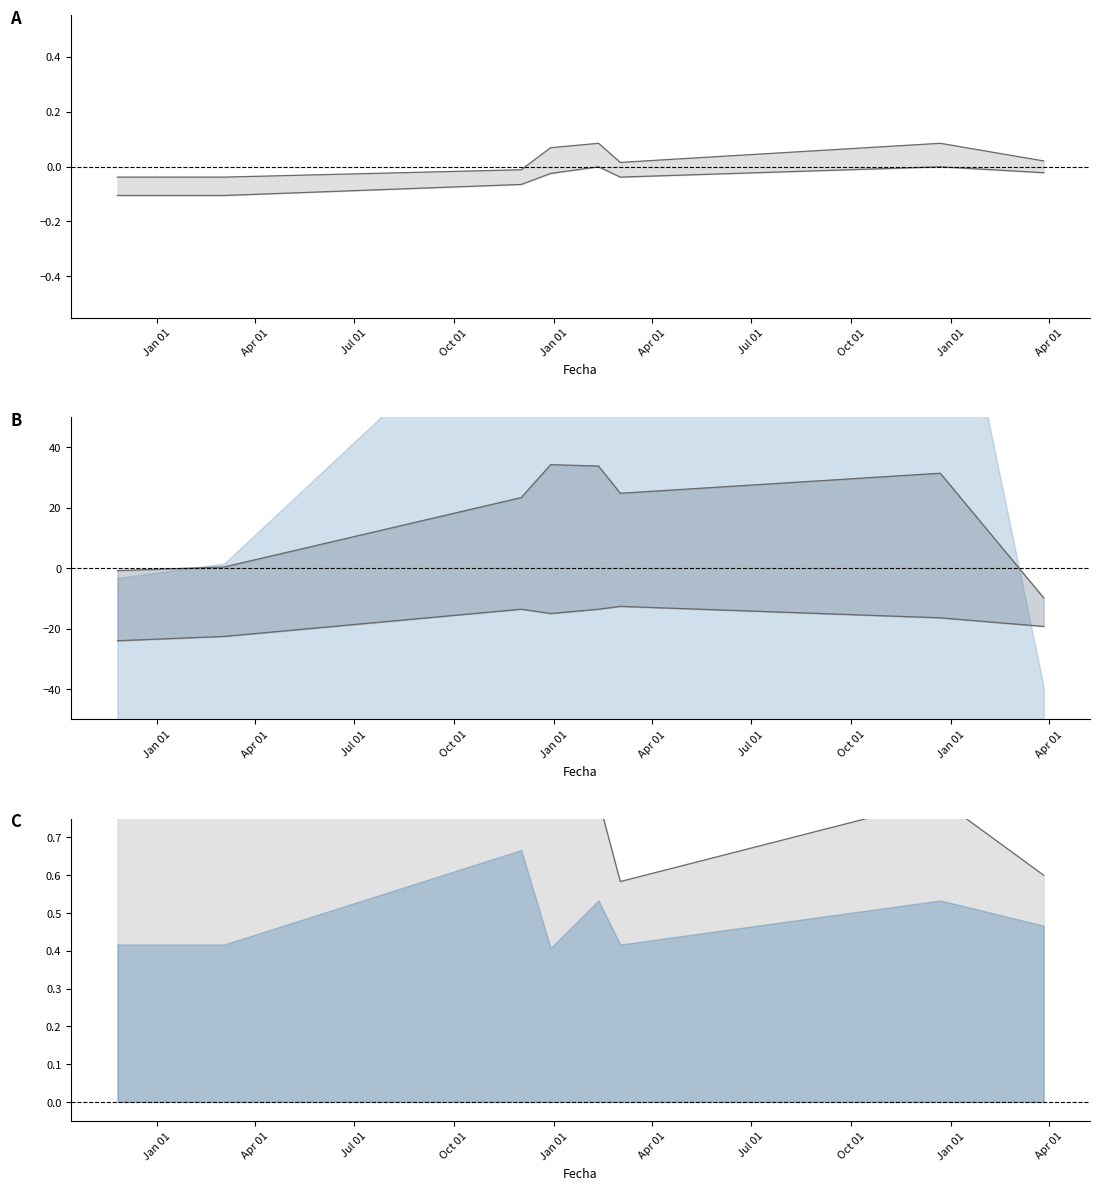

What is the smallest value displayed?

-24.0